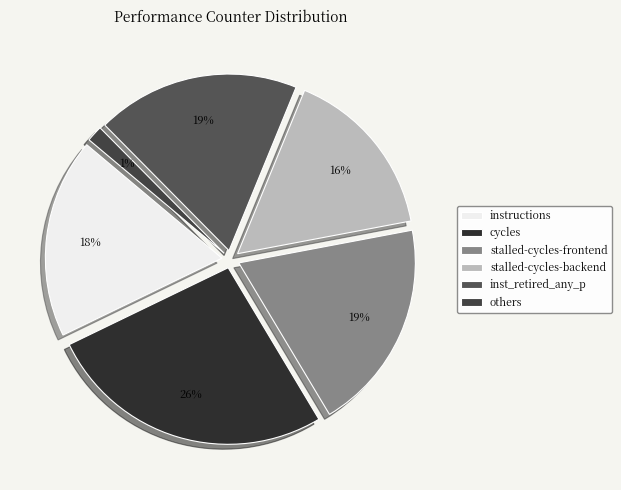

To the nearest percent, what portion does stalled-cycles-frontend represent?

19%